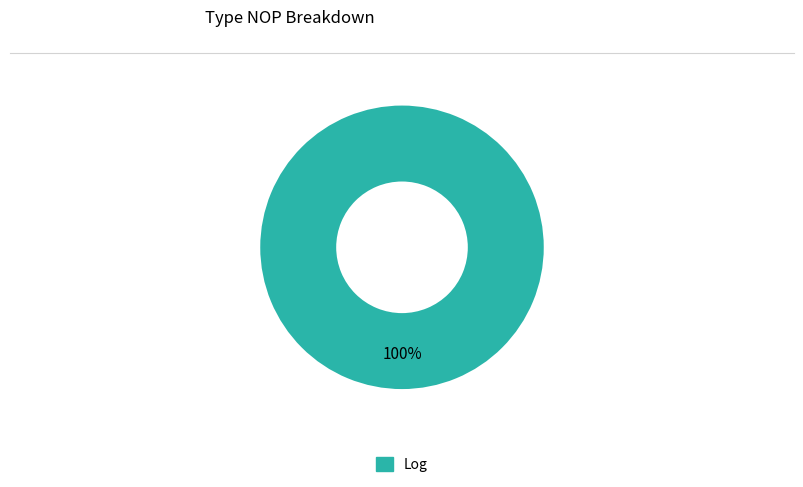

True or false: Log accounts for 100% of the total.

True